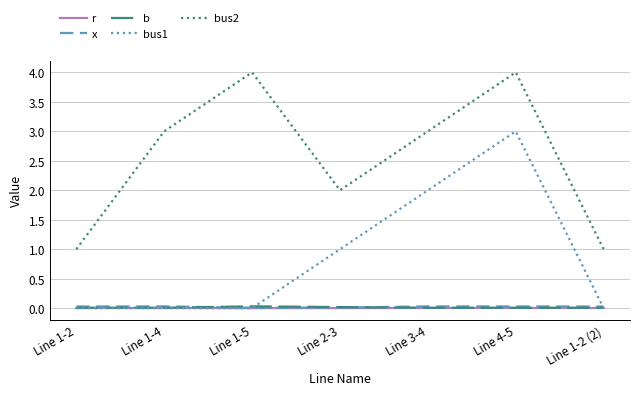

Is this an area chart (filled region under the line)?

No